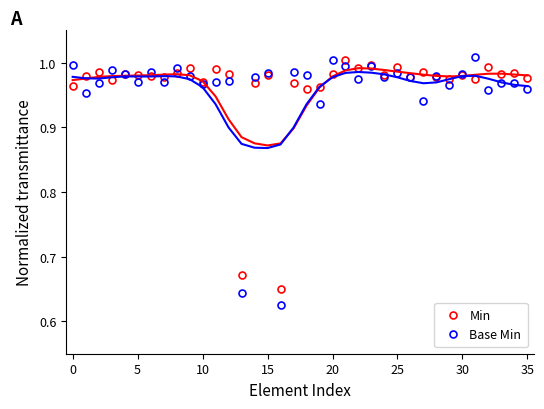

What is the sum of all Min values?

34.7